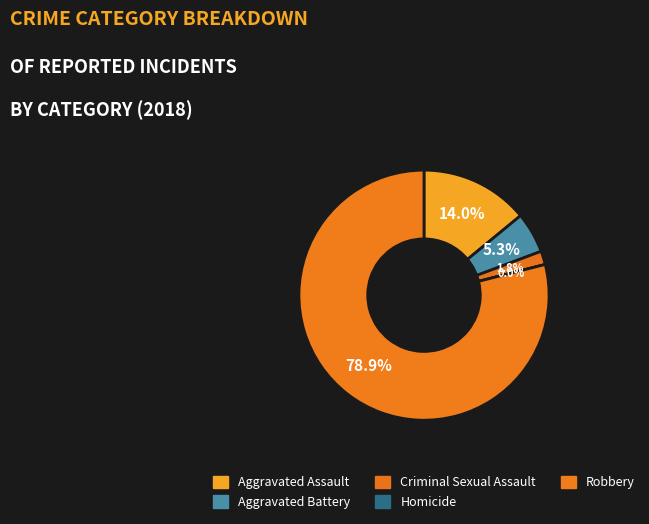

How many segments does this pie chart have?

5